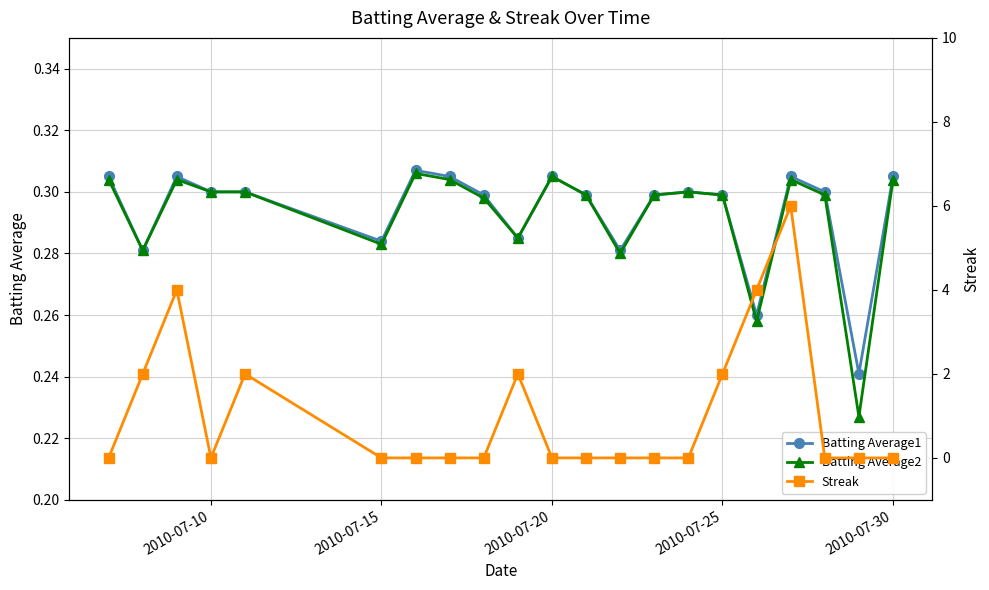

What are all the series names shown in the legend?

Batting Average1, Batting Average2, Streak